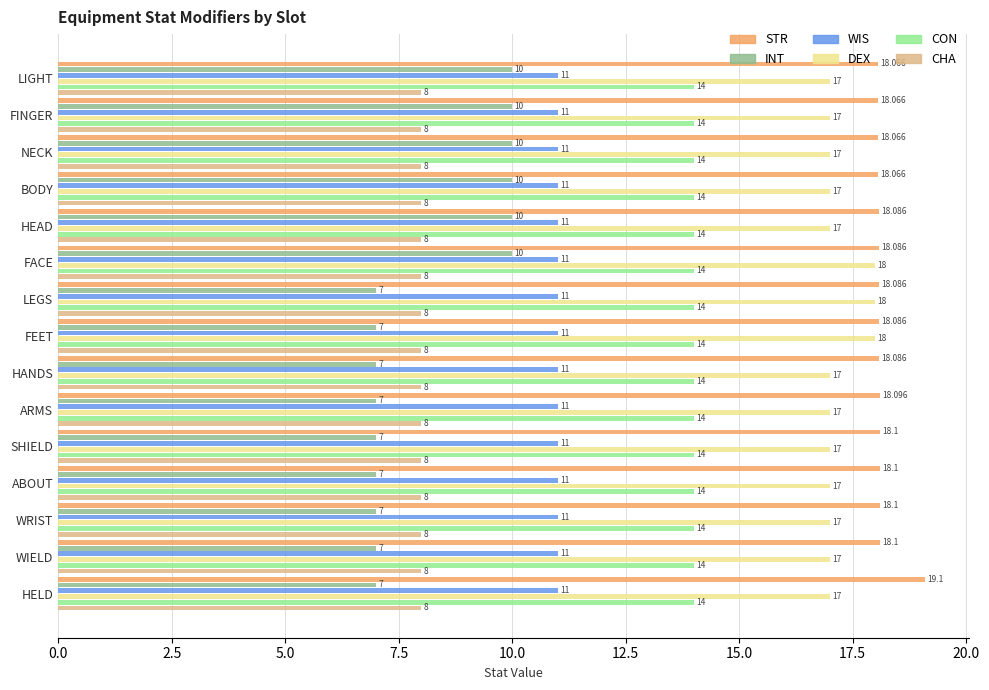

Which series has the largest total across all categories?

STR